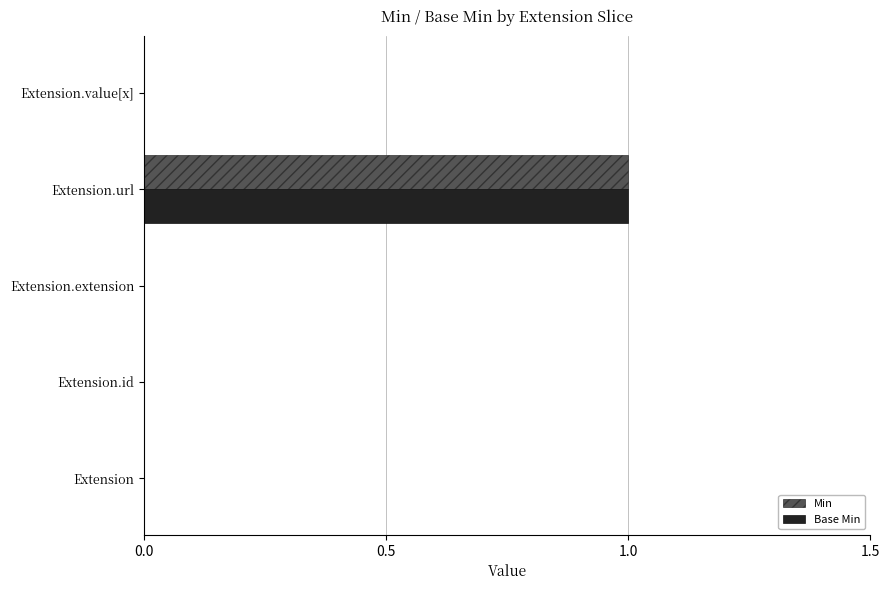

Which label corresponds to the largest value in the chart?

Extension.url